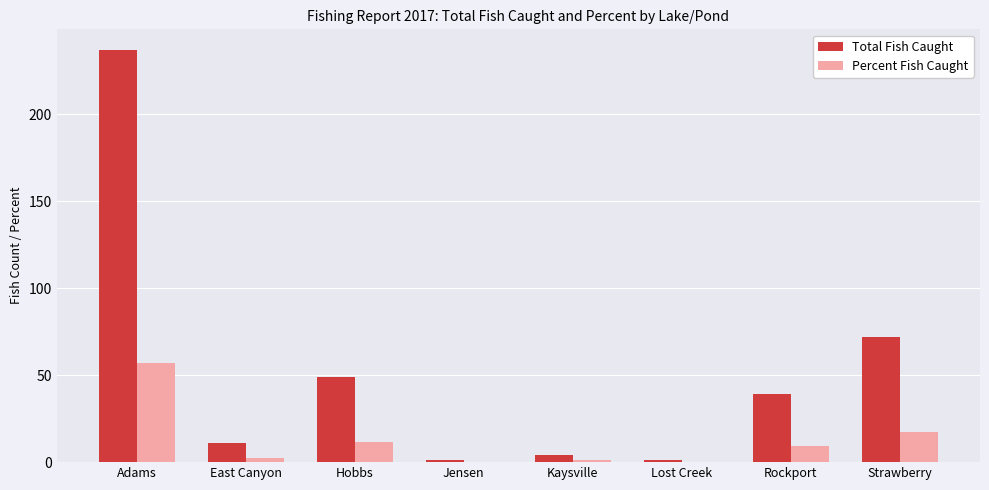

The Percent Fish Caught series shows 57.2 at Adams. True or false?

True